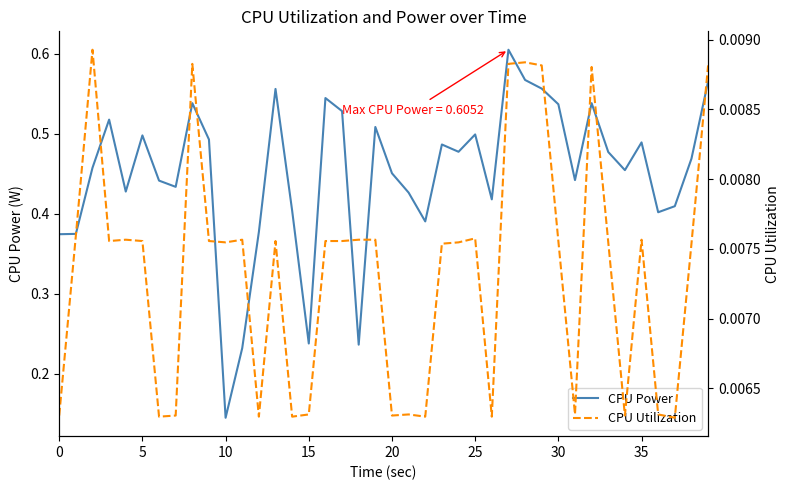

Which category has the lowest value in the CPU Power series?

10